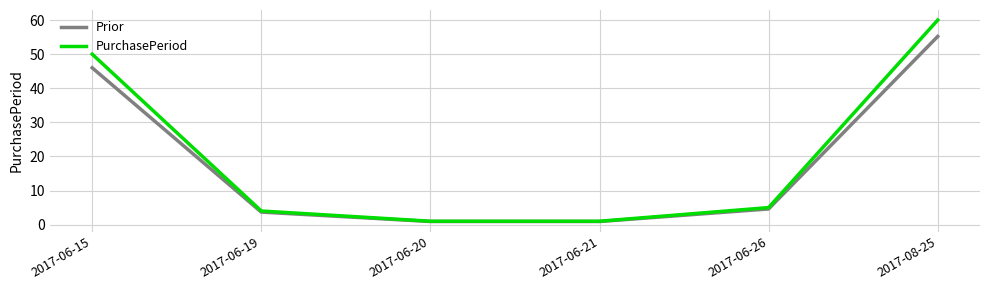

Is it true that PurchasePeriod equals 87.3 at 2017-06-15?

False